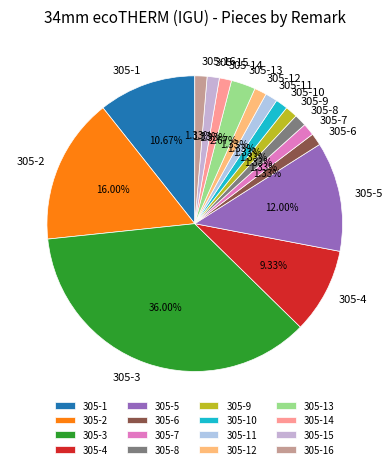

To the nearest percent, what portion does 305-14 represent?

1%